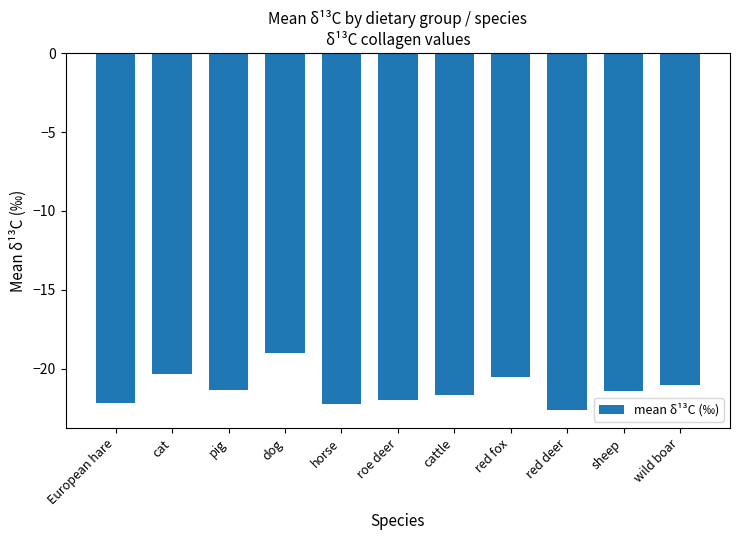

What is the difference between the values at sheep and roe deer?

0.6